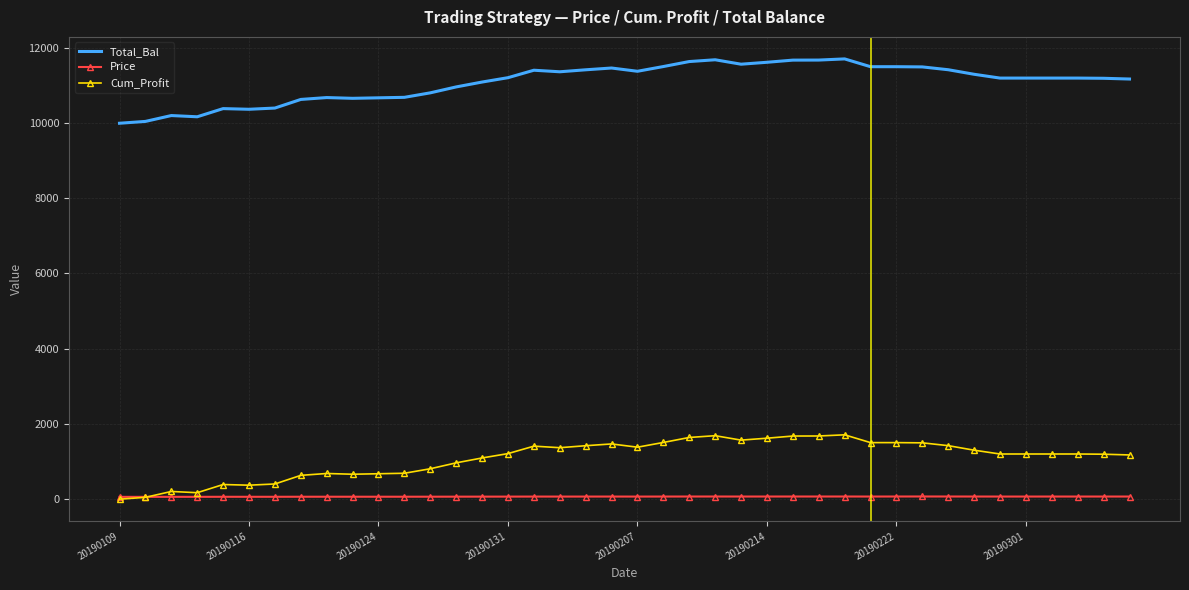

What are all the series names shown in the legend?

Total_Bal, Price, Cum_Profit